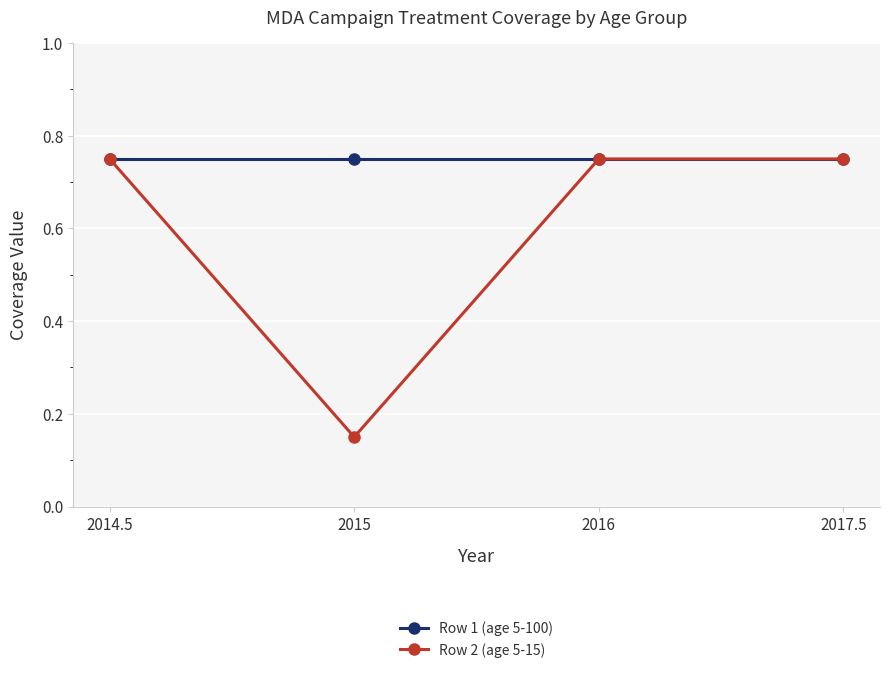

True or false: Row 1 (age 5-100) has more than 1 interior local peaks.

False